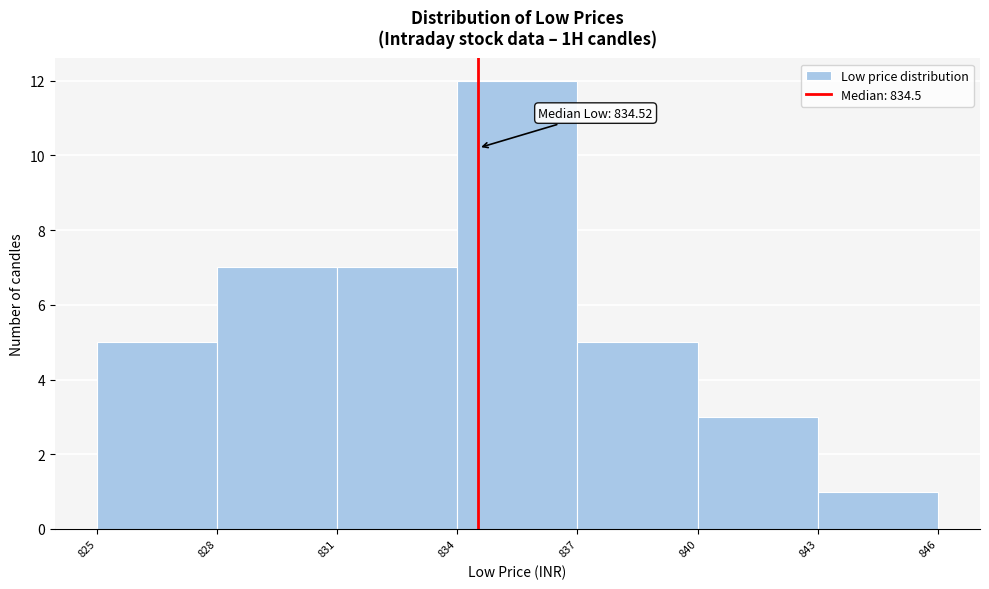

Which range on the x-axis has the tallest bar?

834 to 837